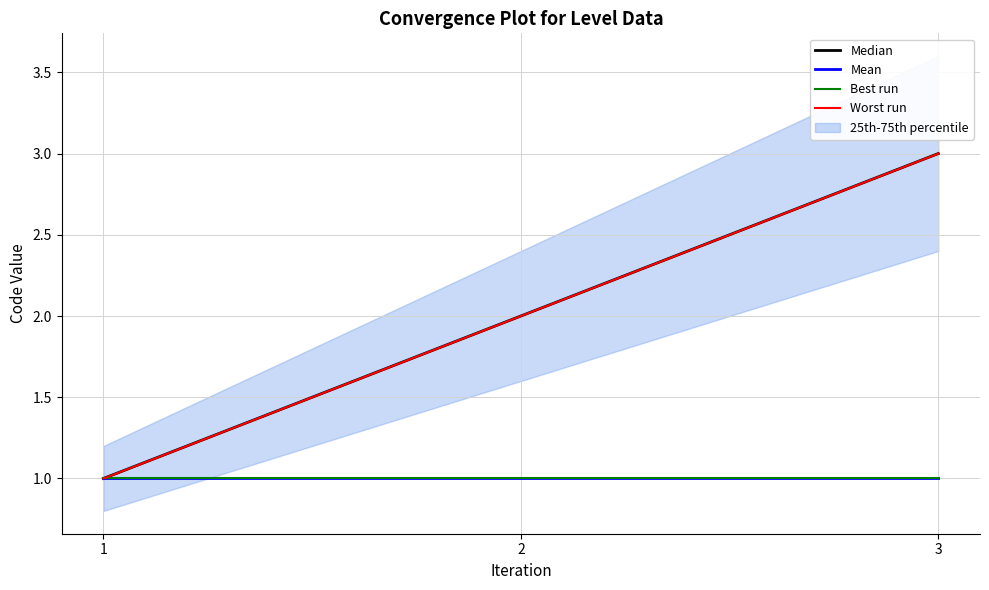

What is the maximum value shown in the chart?

3